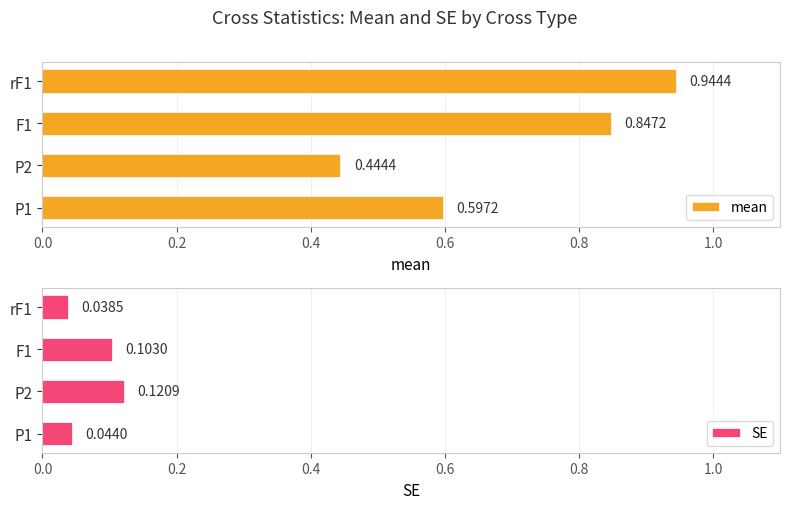

The SE series shows 0.1 at P1. True or false?

False